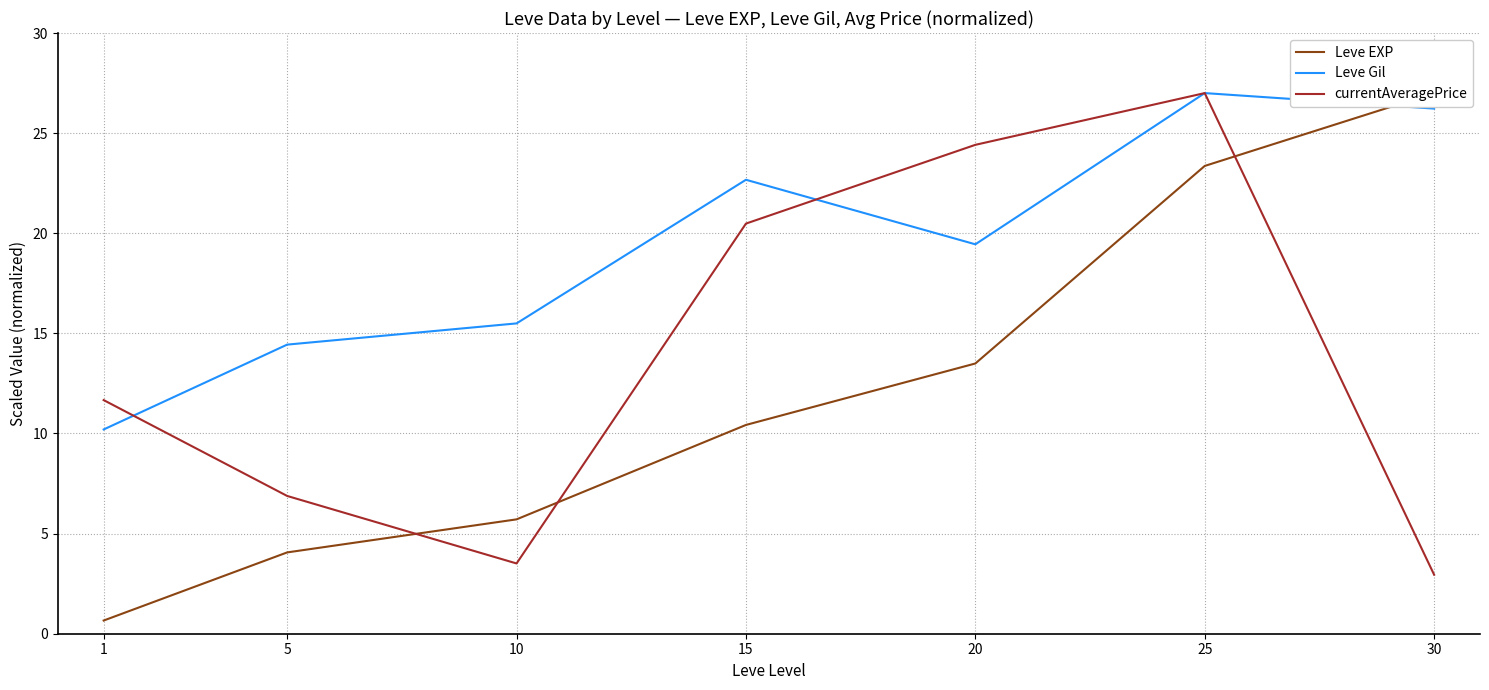

Which category has the lowest value in the Leve EXP series?

1